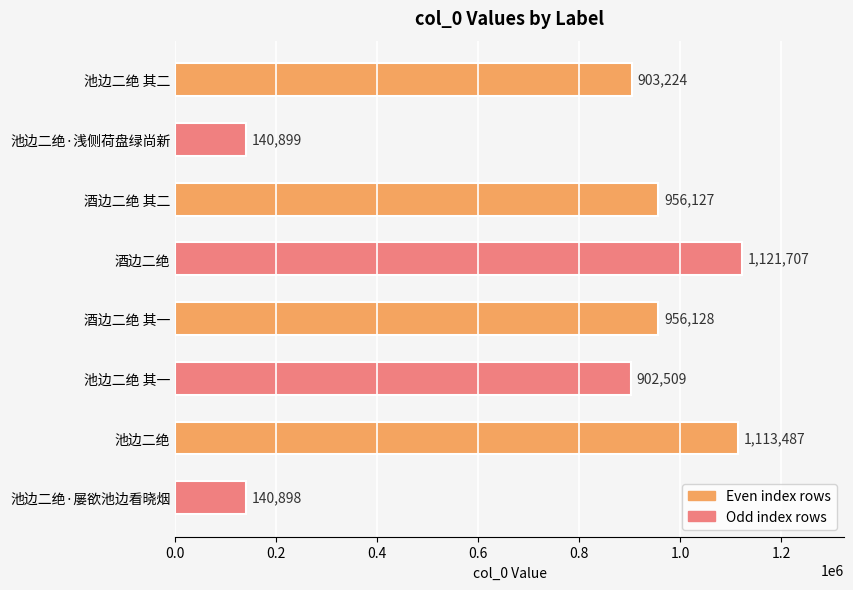

What is the change in value from 酒边二绝 其二 to 酒边二绝?

+165580